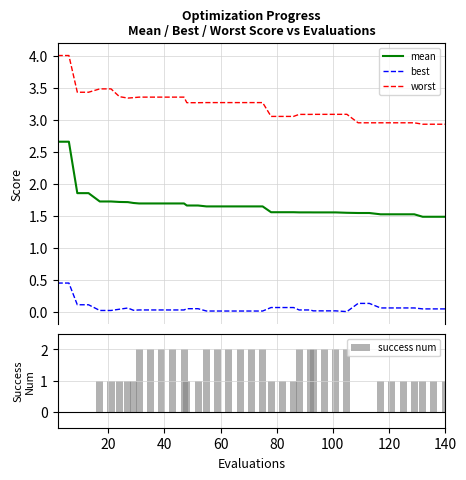

True or false: best and worst cross at least once.

False